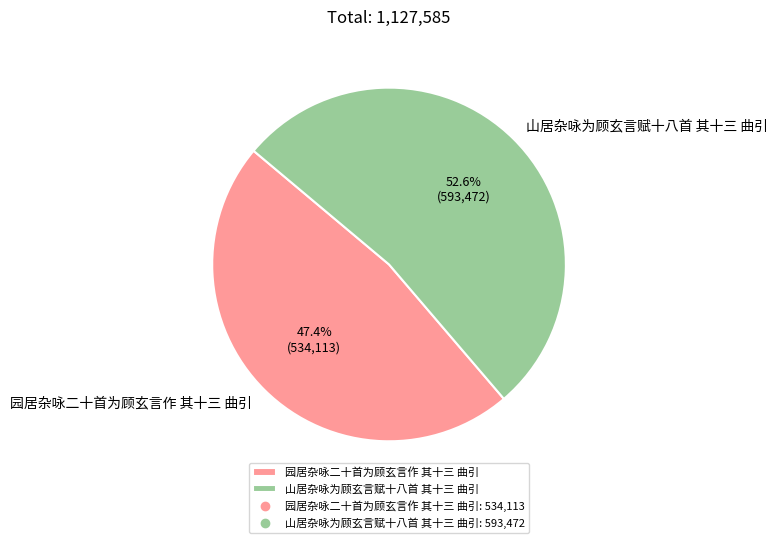

What is the ratio of the value at 山居杂咏为顾玄言赋十八首 其十三 曲引 to the value at 园居杂咏二十首为顾玄言作 其十三 曲引?

1.1